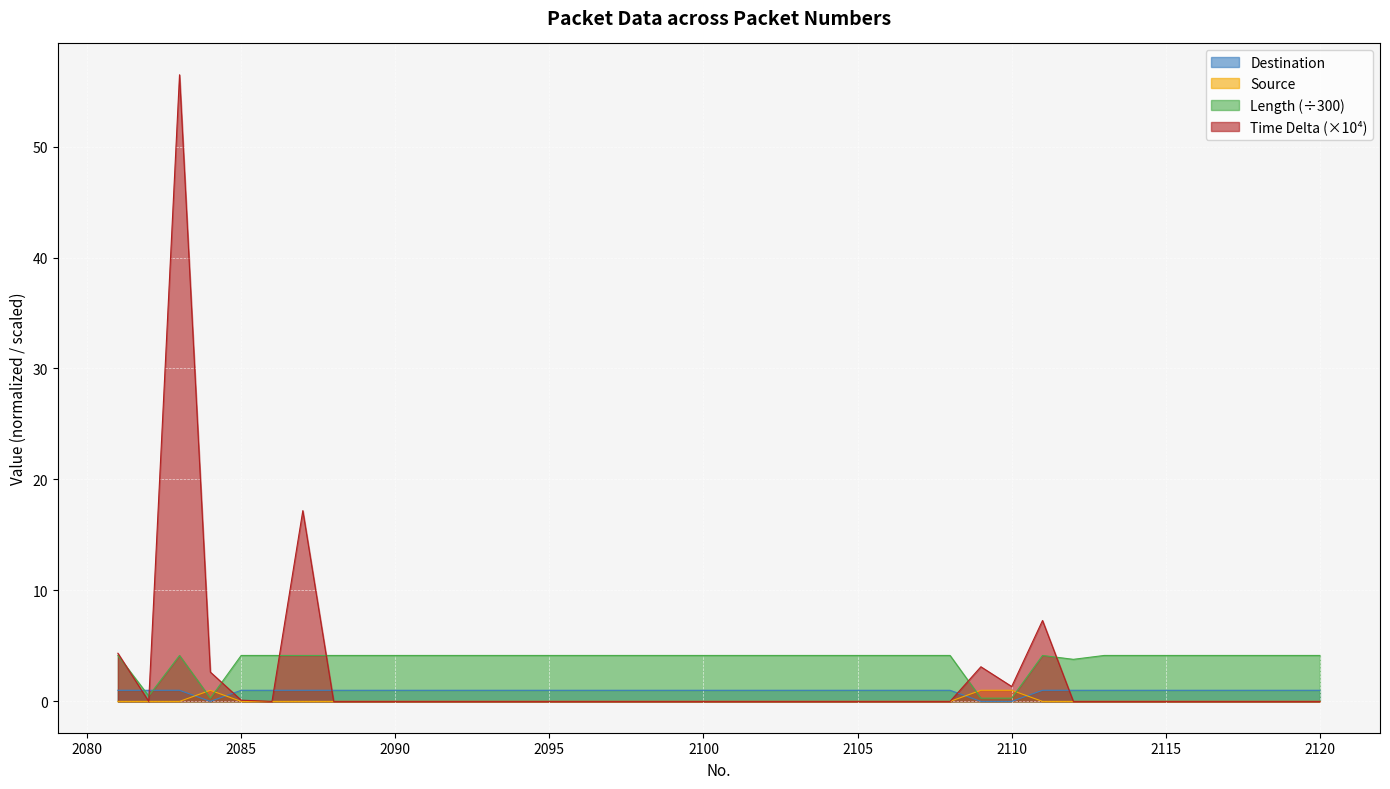

What is the sum of all Source values?

3.0